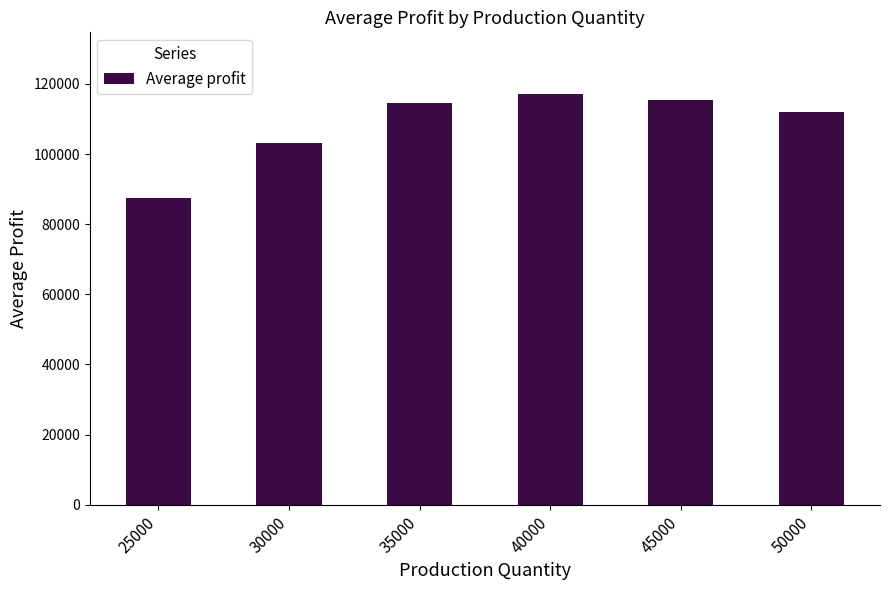

At which category does the chart reach its minimum across all series?

25000